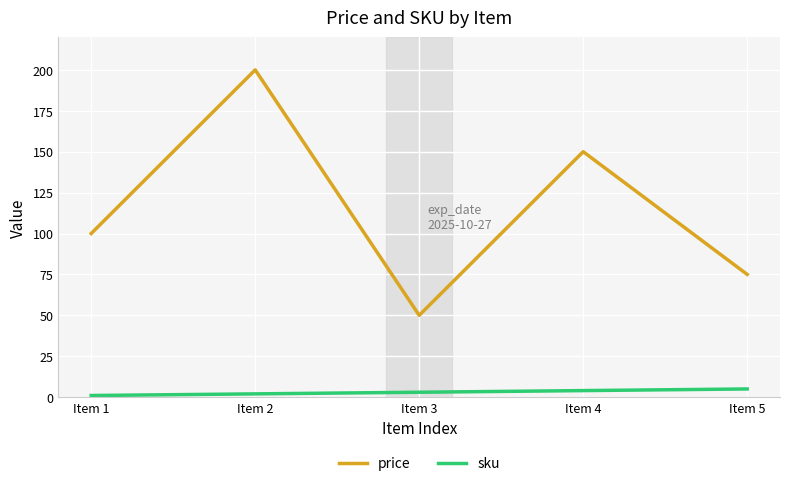

At how many categories does at least one series exceed 33?

5